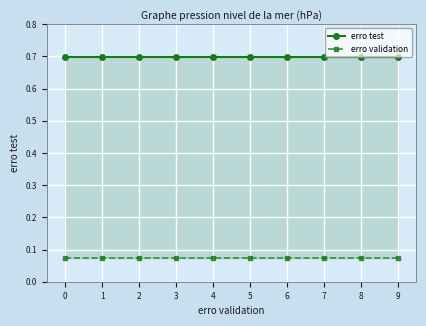

Is this an area chart (filled region under the line)?

No